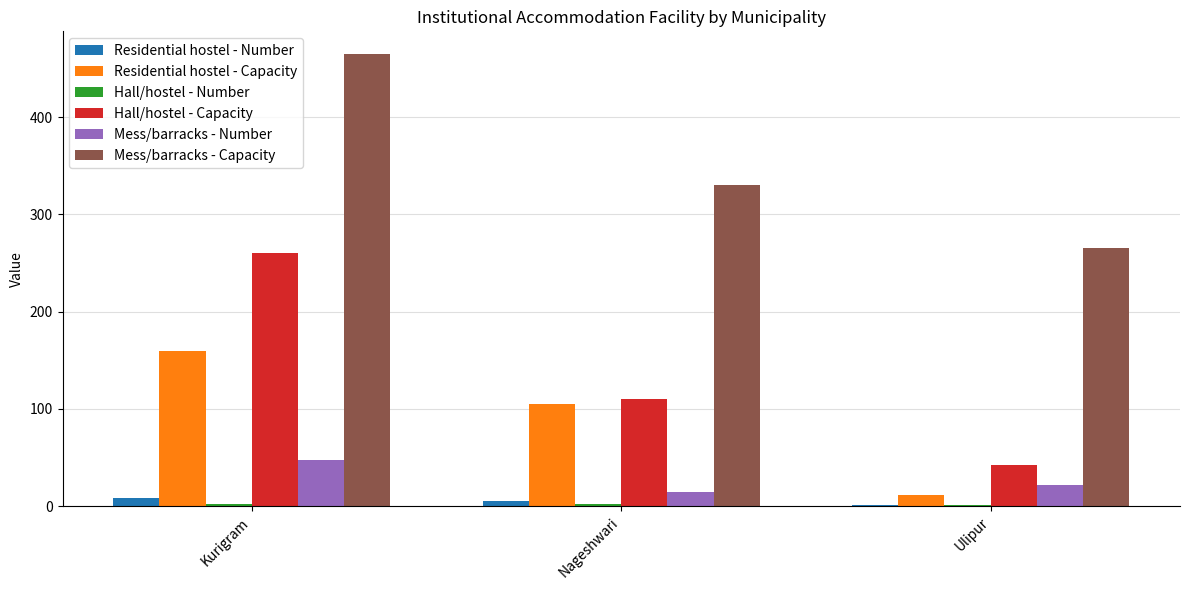

What is the sum of all Mess/barracks - Capacity values?

1060